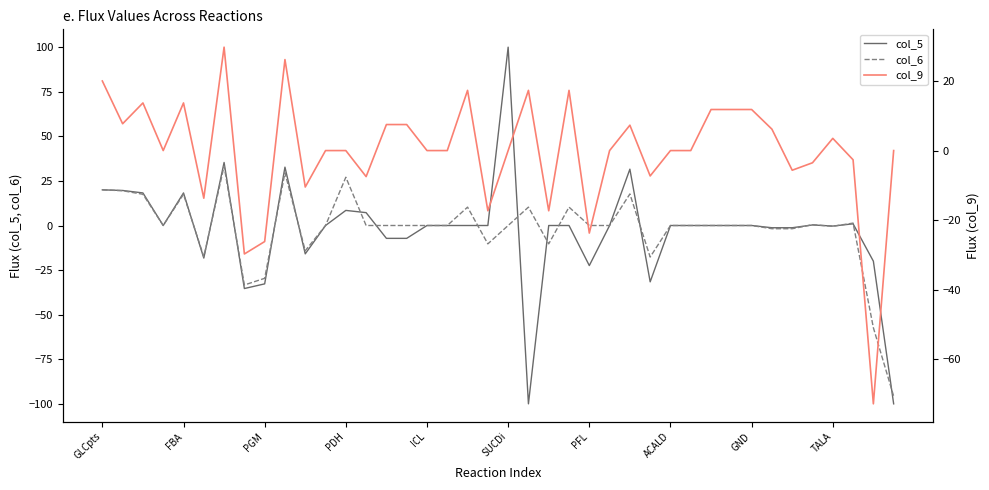

What is the maximum value for col_6?

33.4